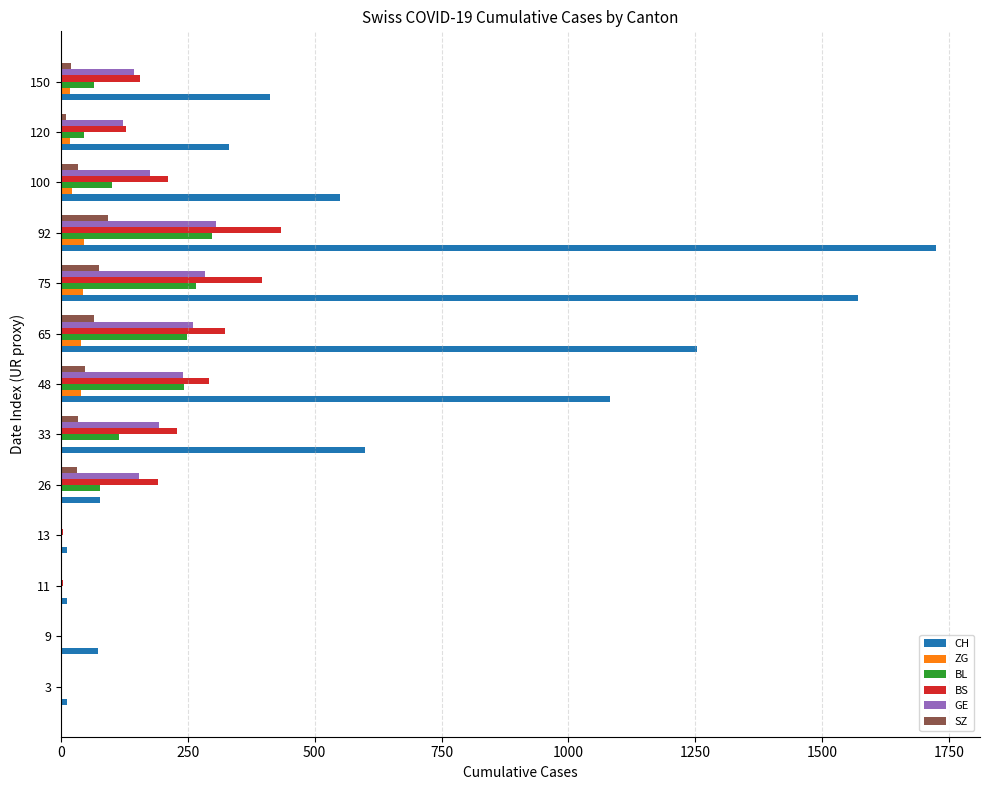

Which series has the largest range (max minus min)?

CH